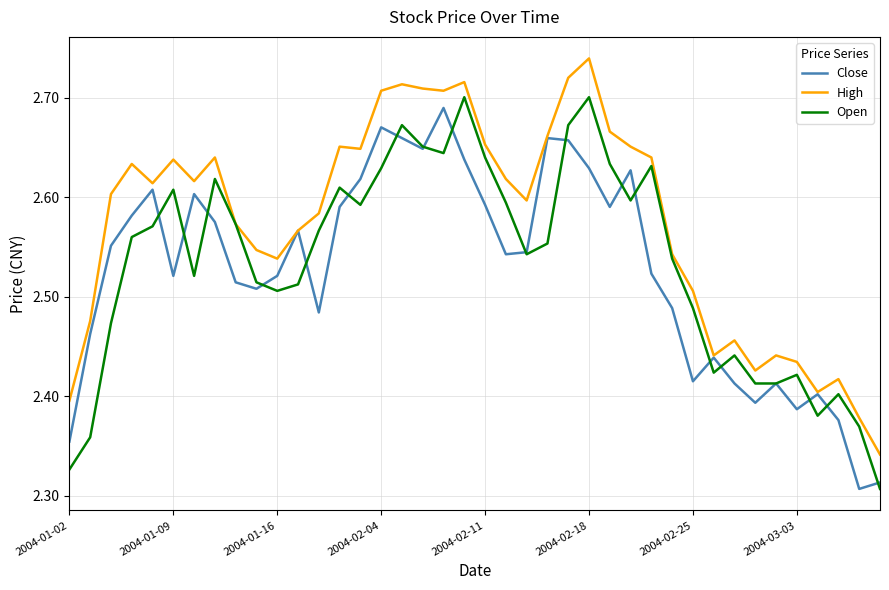

Which category has the highest value in the High series?

2004-02-18